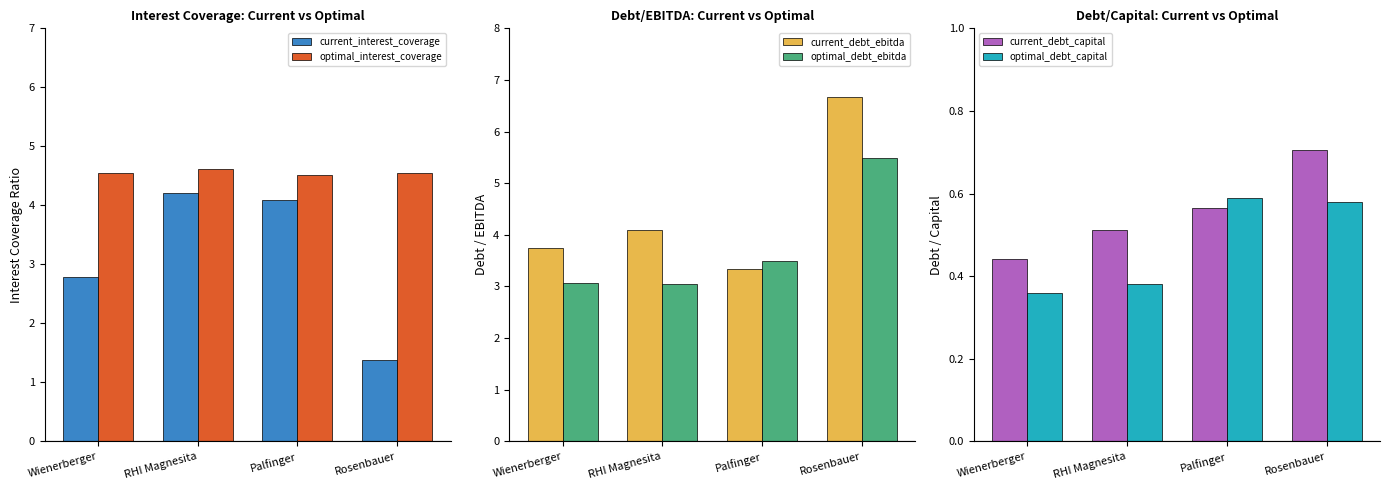

What is the difference between the current_interest_coverage values at RHI Magnesita and Rosenbauer?

2.8